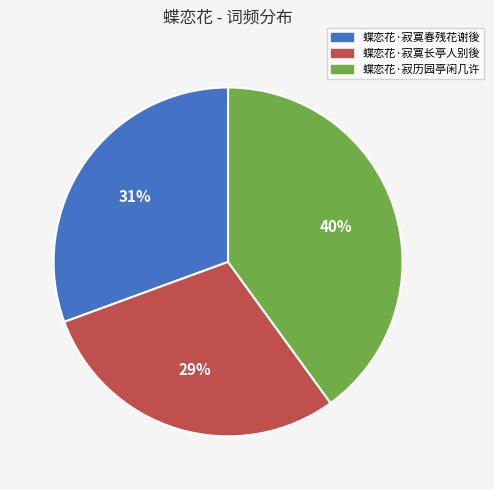

Do 蝶恋花·寂历园亭闲几许 and 蝶恋花·寂寞长亭人别後 together represent more than half of the pie?

Yes